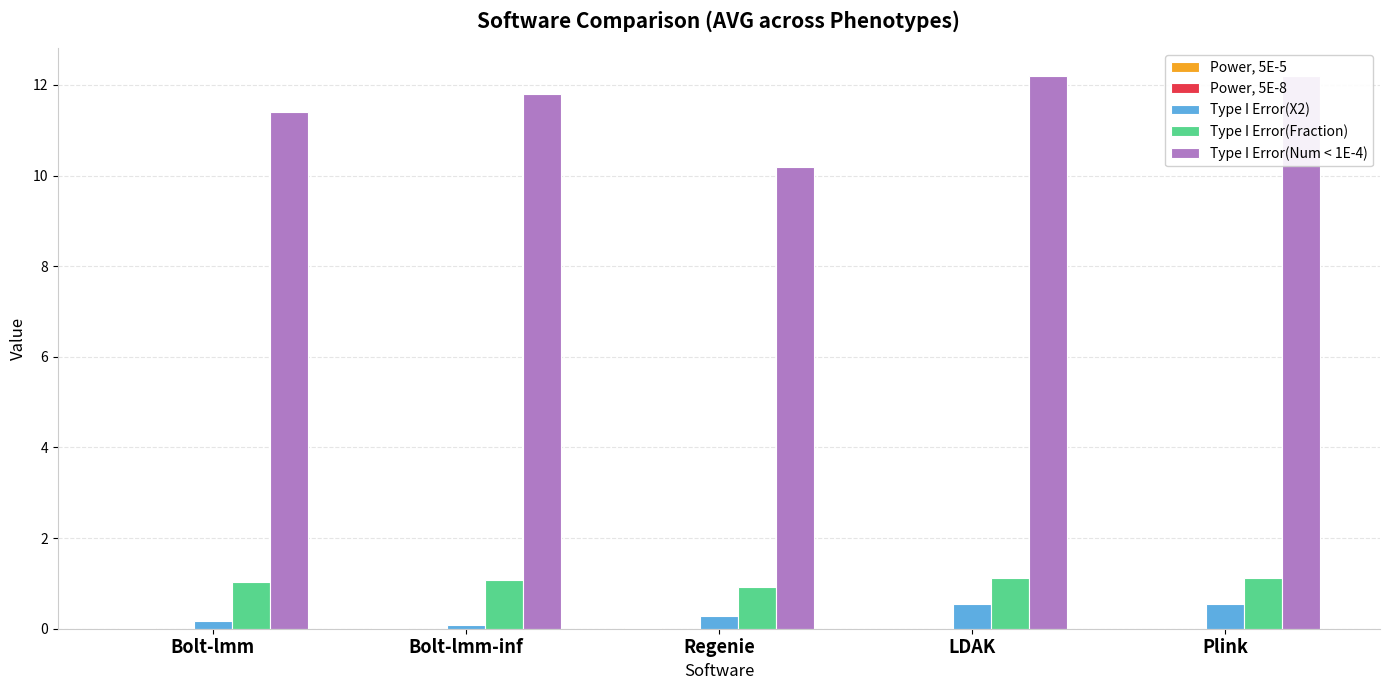

Which series has the largest range (max minus min)?

Type I Error(Num < 1E-4)